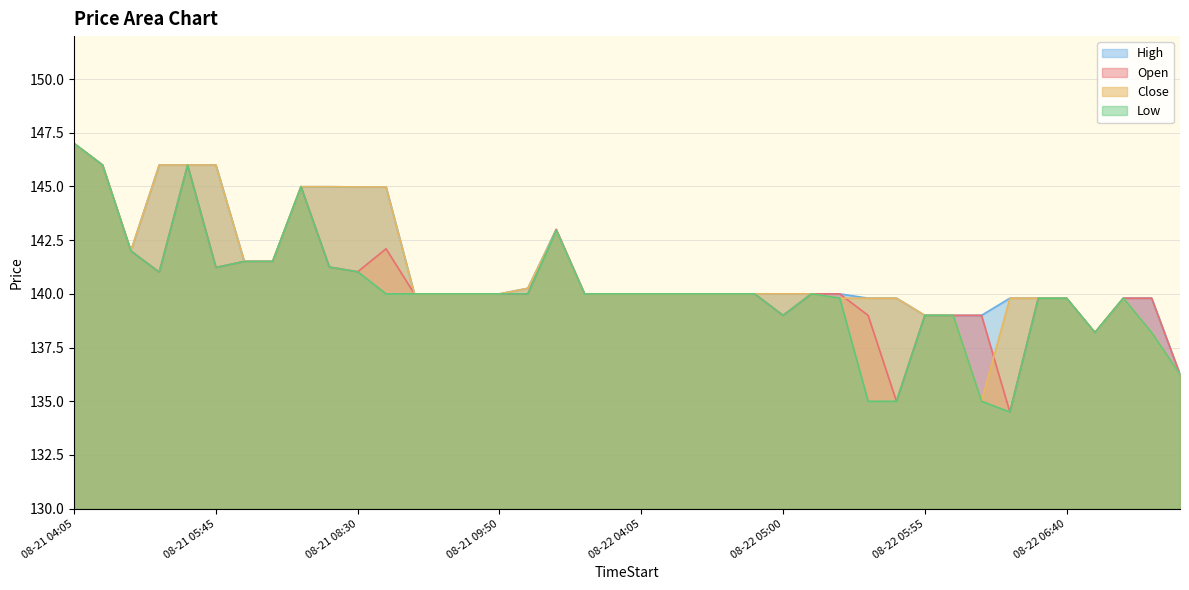

The Low series shows 146.0 at 2025-08-21 05:25. True or false?

True